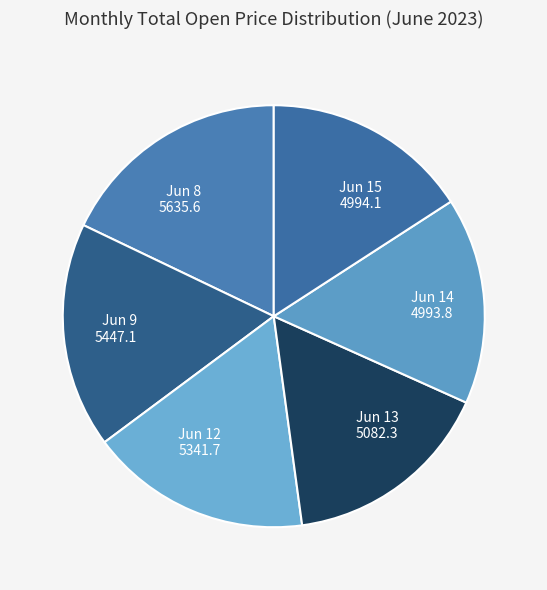

Do Jun 13 5082.3 and Jun 15 4994.1 together represent more than half of the pie?

No